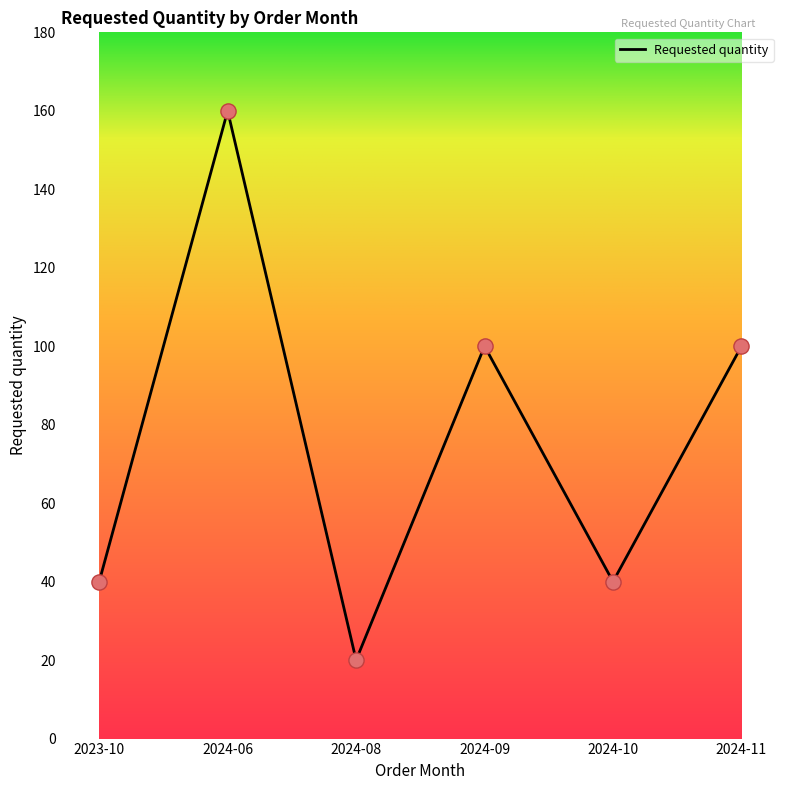

Between 2024-08 and 2024-11, which is larger?

2024-11